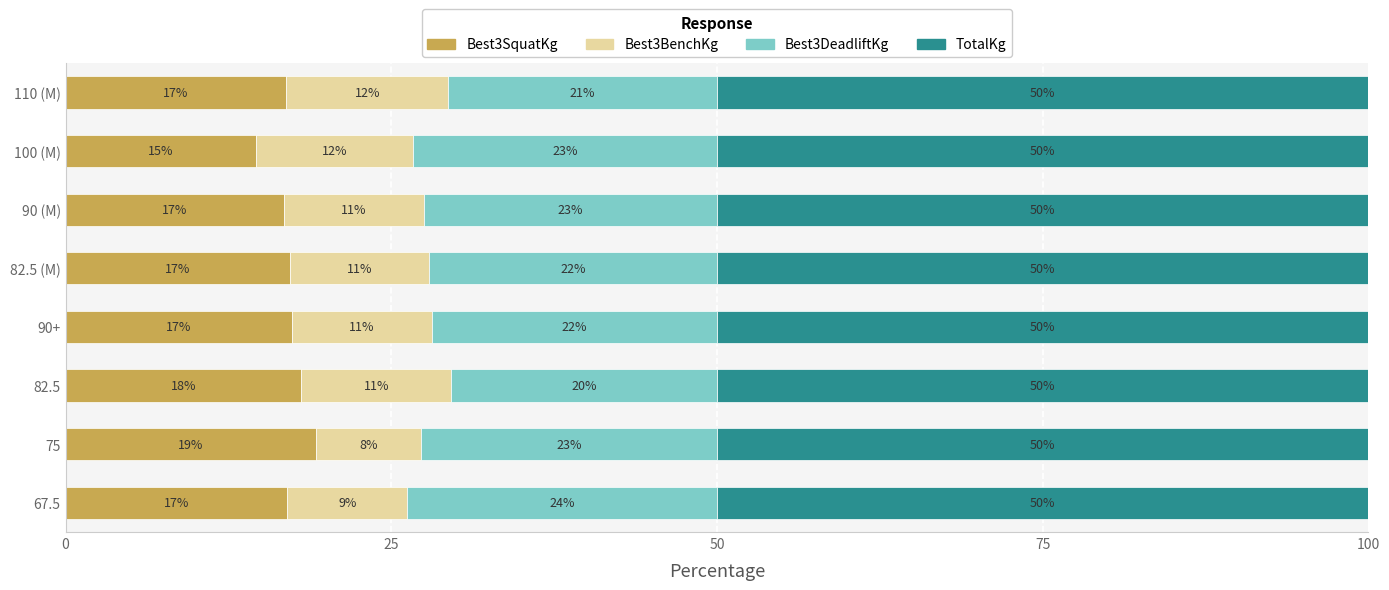

The Best3SquatKg series shows 27.6 at 82.5 (M). True or false?

False